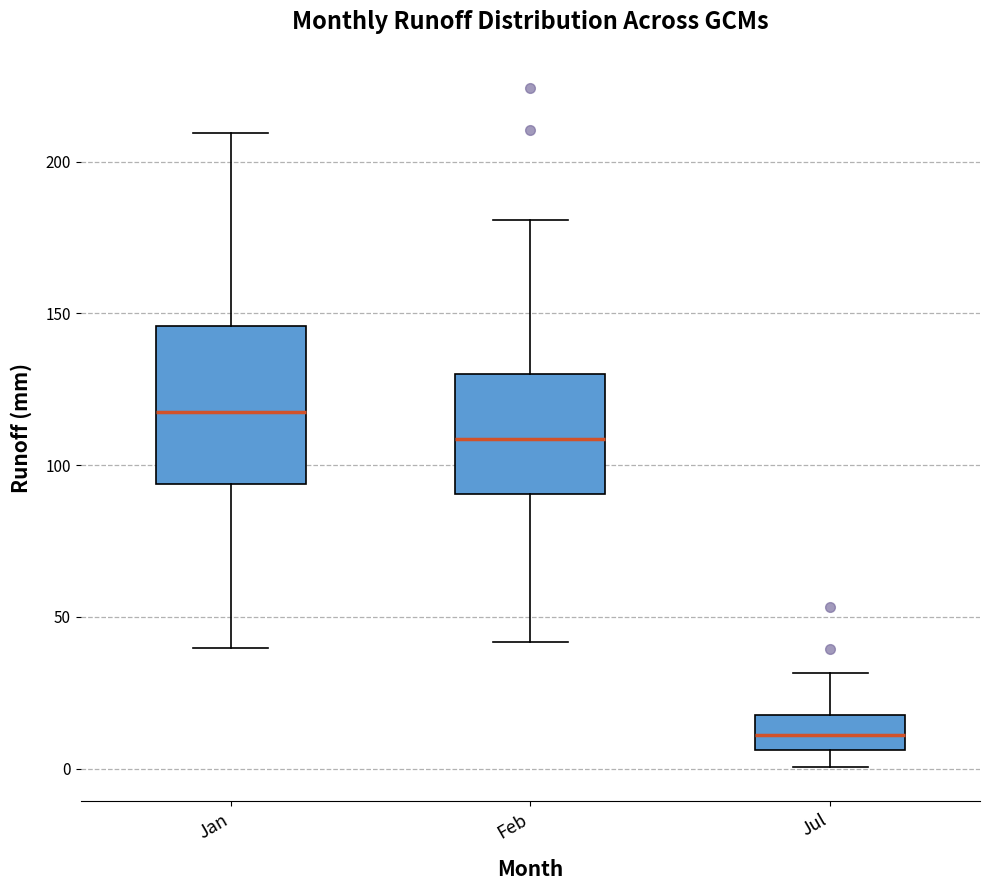

Reading left to right, read every box against the y-axis: the position of its median line, the range the box covers, and the ends of its whiskers. The values are not printed on the chart, so give them approximately, as read against the axis.

Jan: median 115, box 95 to 145, whiskers 40 to 210
Feb: median 110, box 90 to 130, whiskers 40 to 180
Jul: median 10, box 5 to 20, whiskers 0 to 30